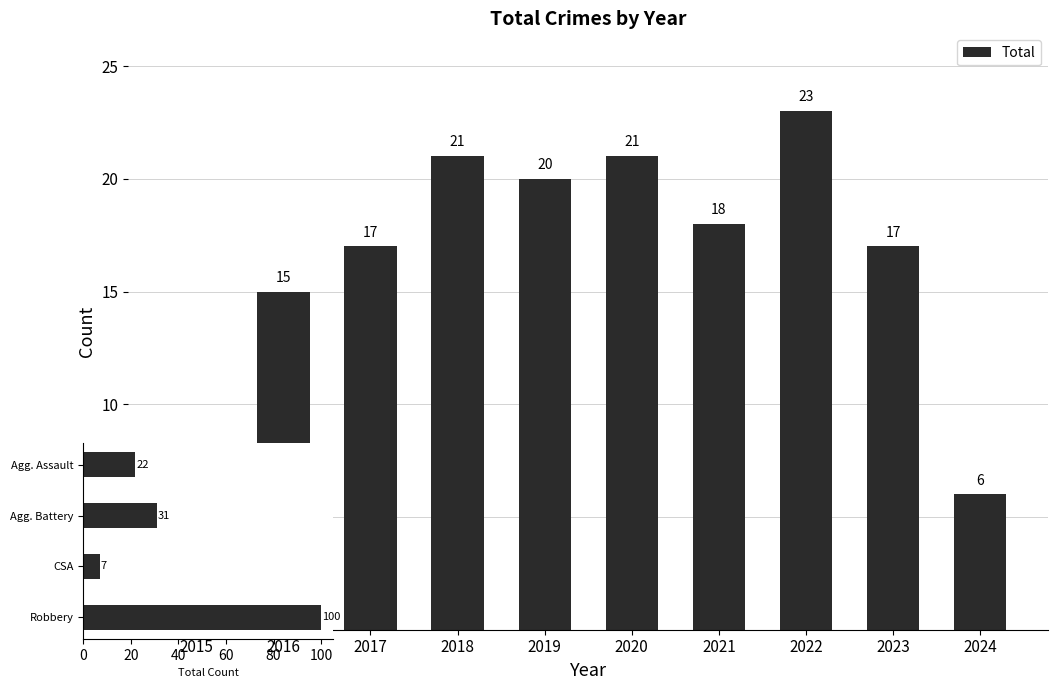

Rank the categories by value from lowest to highest.

2015, 2024, 2016, 2017, 2023, 2021, 2019, 2018, 2020, 2022